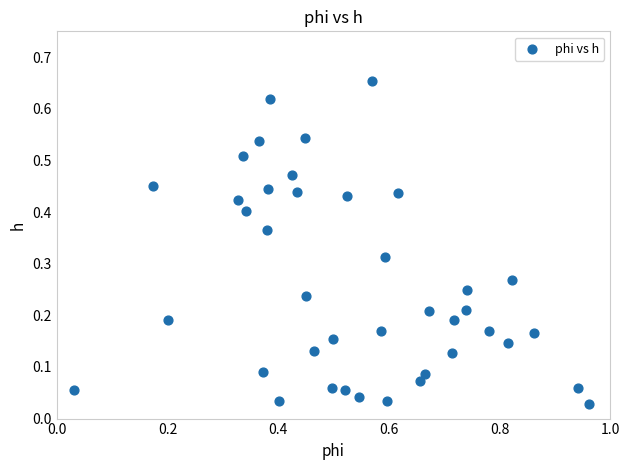

What is the range of X values (max minus min)?

0.9